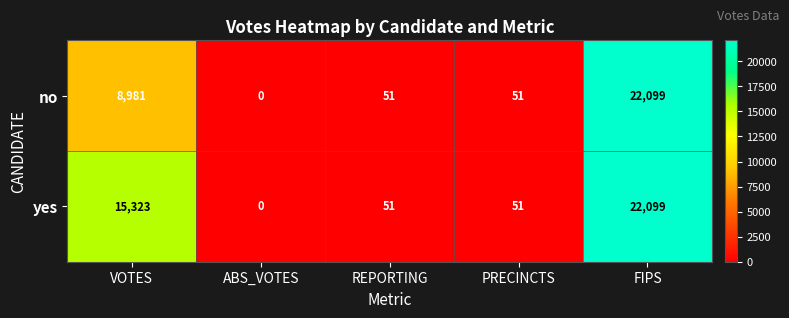

What is the difference between the no values at FIPS and VOTES?

13118